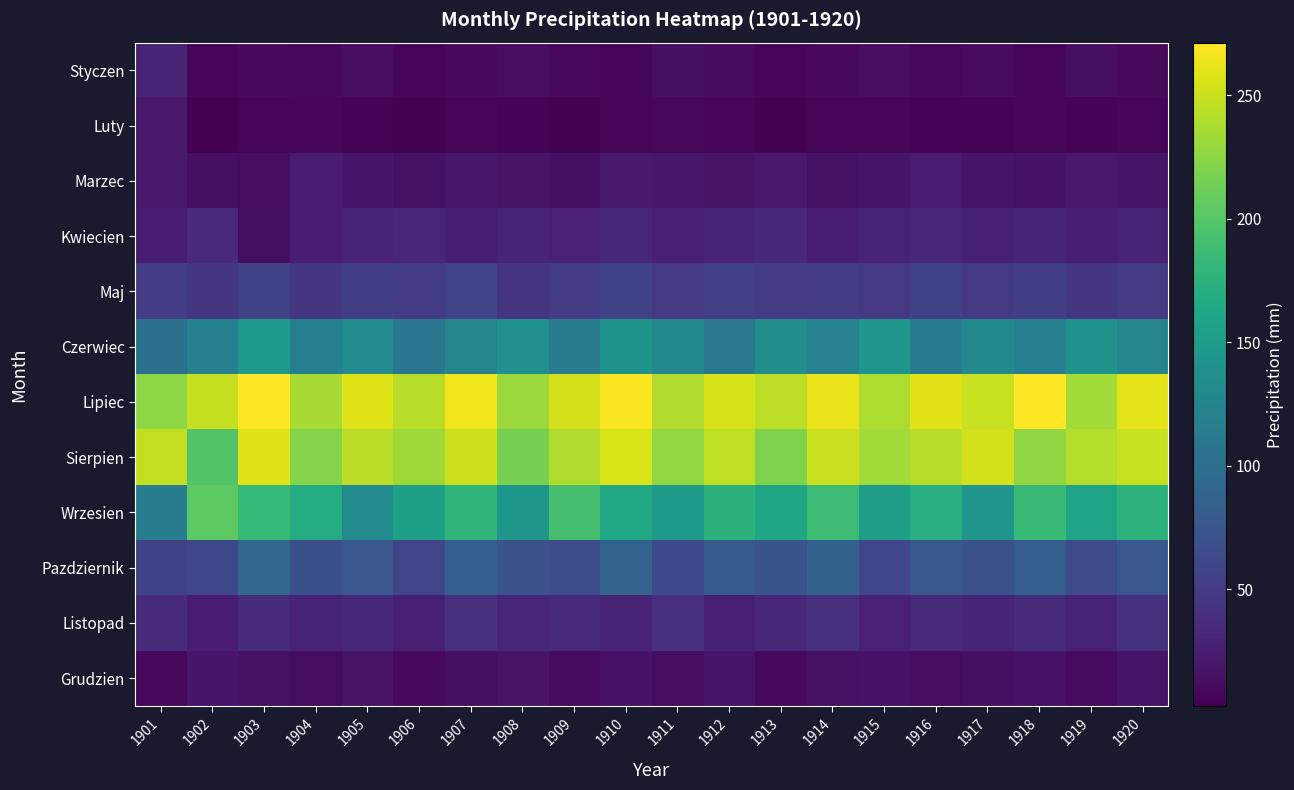

What is the difference between the highest and lowest values at 1913?

240.1